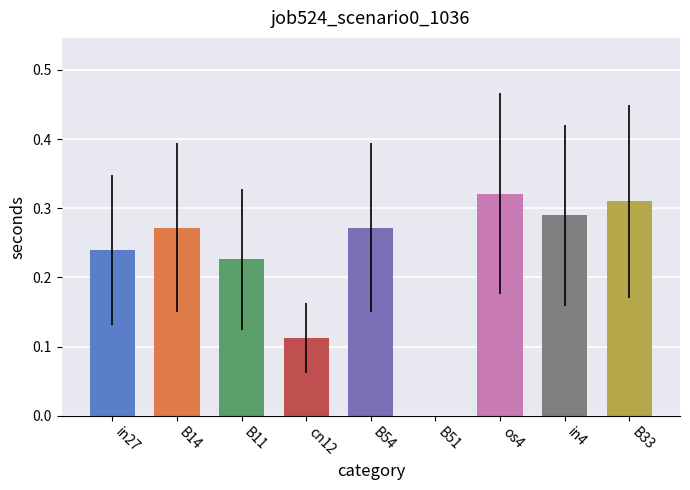

Between B33 and B11, which is larger?

B33